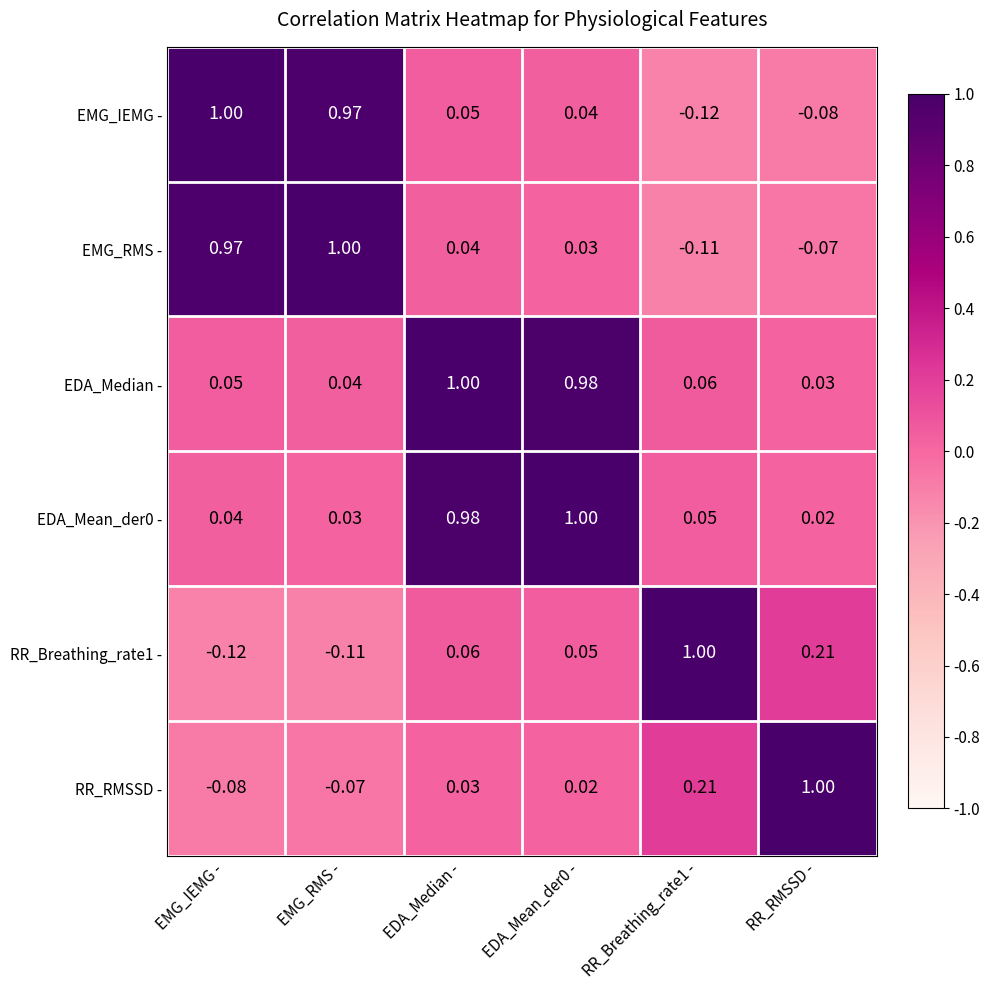

At which label does RR_Breathing_rate1 - first exceed 0?

EDA_Median -